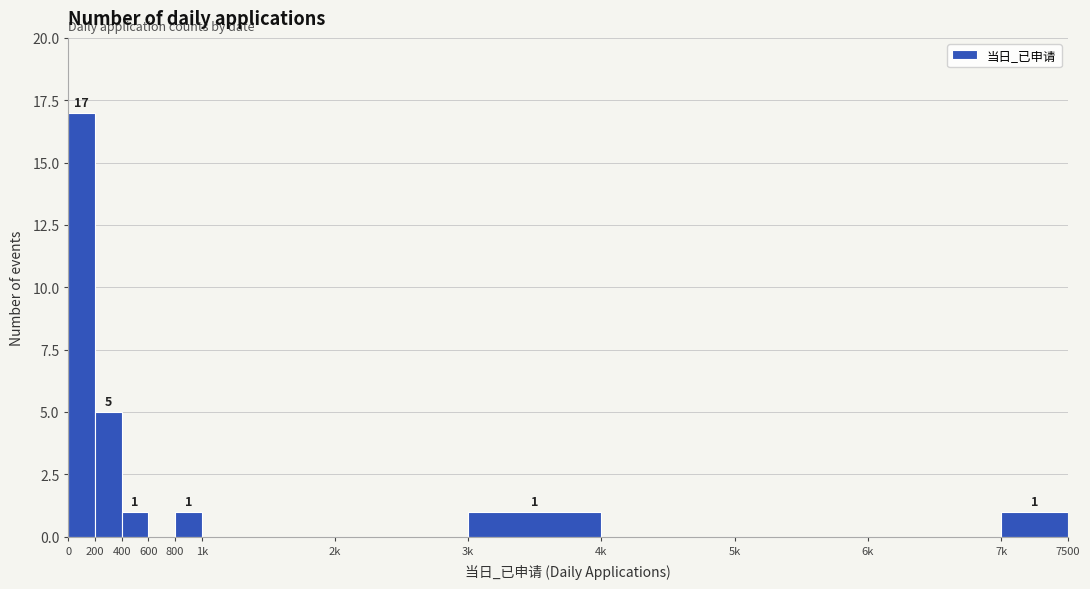

Reading left to right, list all the values displayed in this chart.

0=17	200=5	400=1	600=0	800=1	1k=0	2k=0	3k=1	4k=0	5k=0	6k=0	7k=1